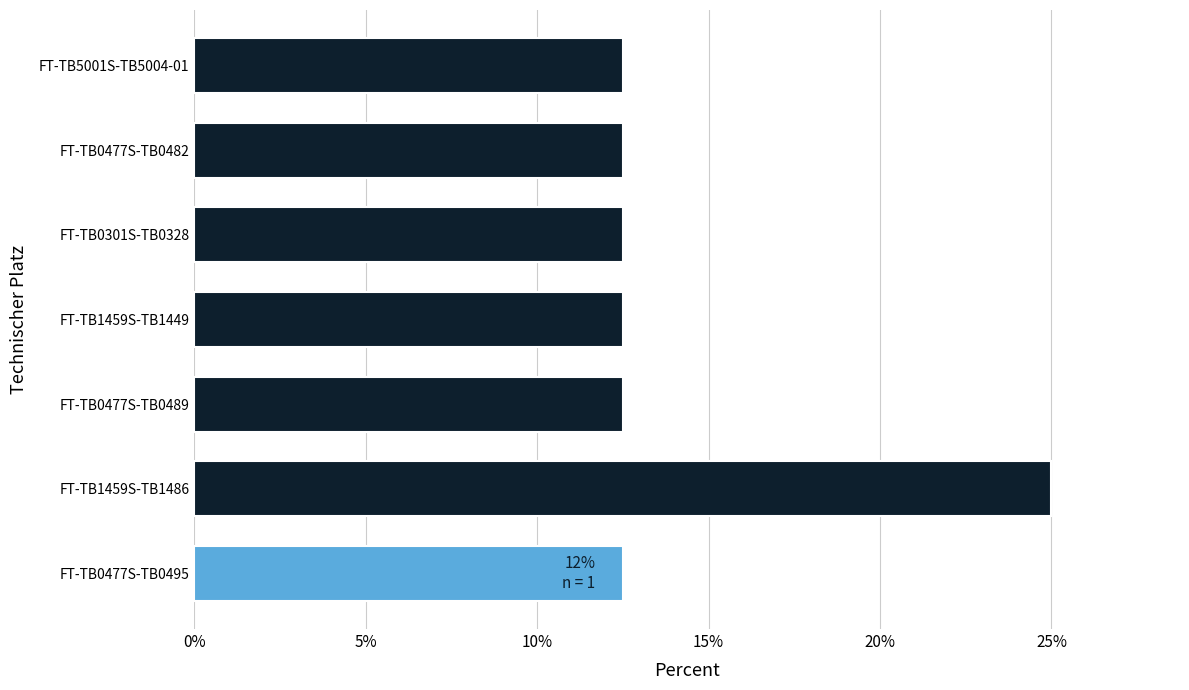

Does the chart contain any negative values?

No